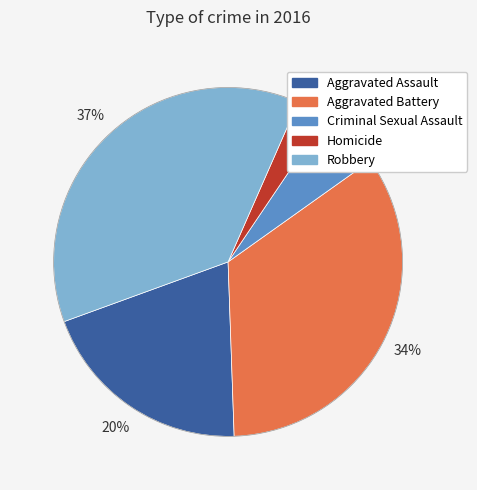

How many segments does this pie chart have?

5